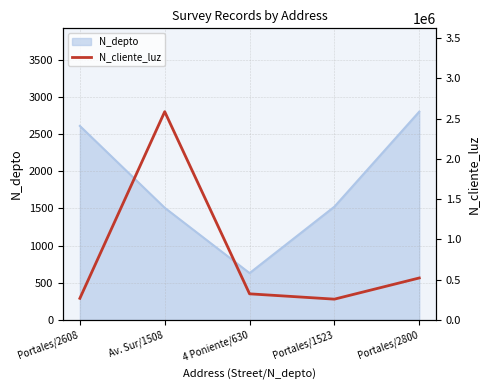

The value of N_depto at Av. Sur/1508 is 2305. True or false?

False